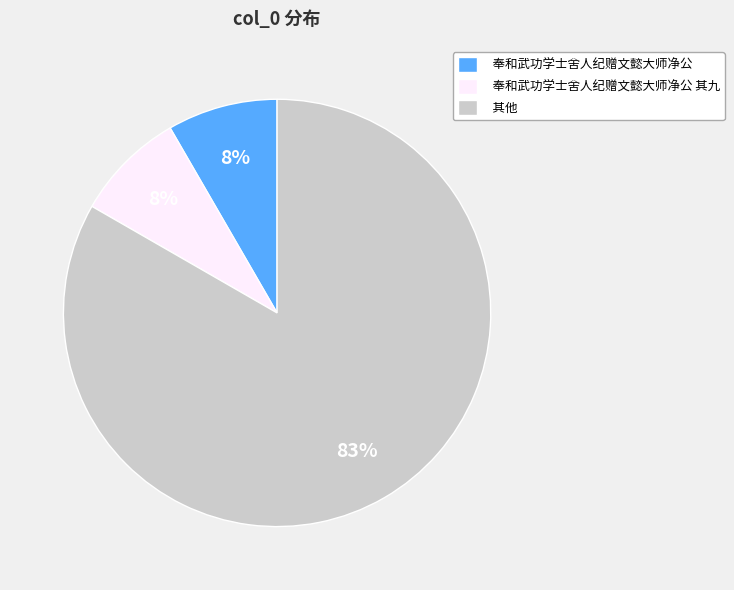

Does any single category account for the majority?

Yes